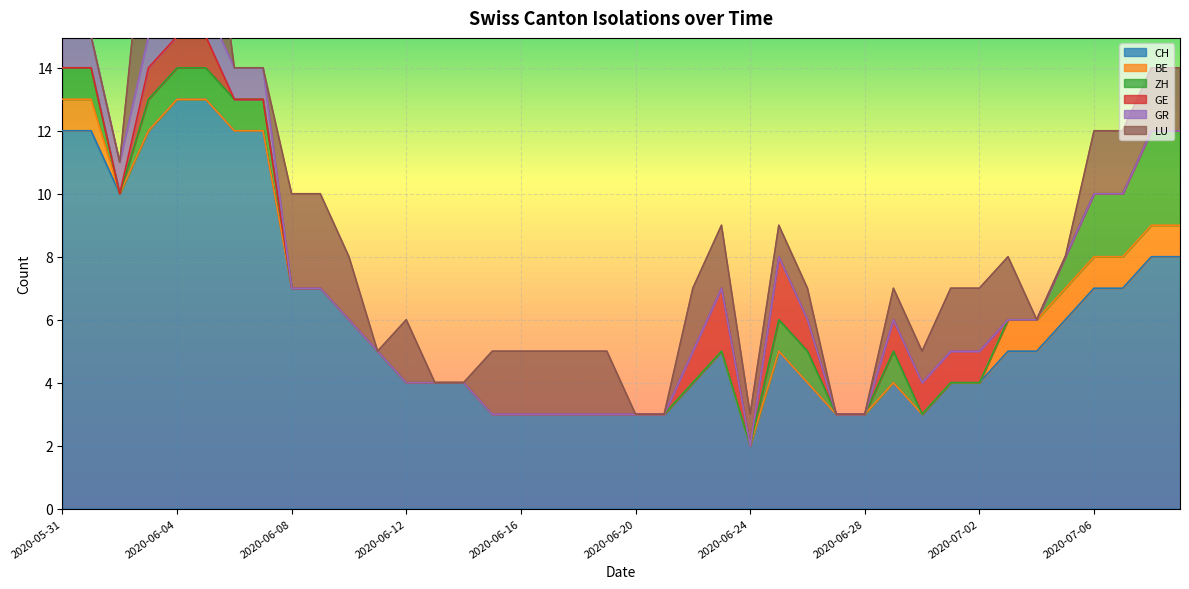

What is the maximum value shown in the chart?

13